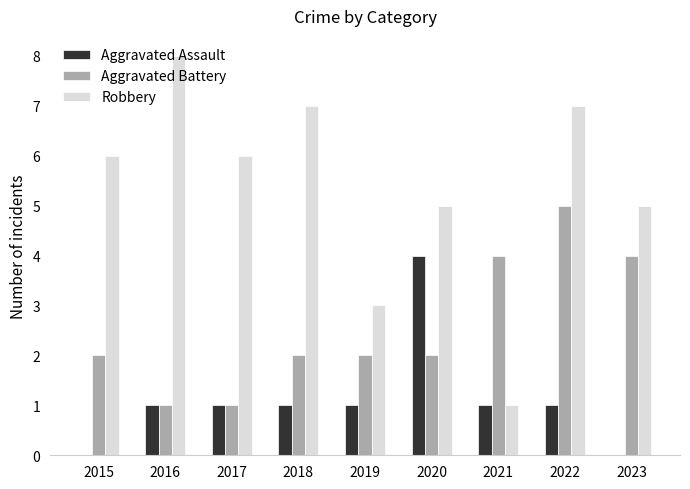

Reading left to right, list all the values displayed in this chart.

Aggravated Assault: 2015=0	2016=1	2017=1	2018=1	2019=1	2020=4	2021=1	2022=1	2023=0
Aggravated Battery: 2015=2	2016=1	2017=1	2018=2	2019=2	2020=2	2021=4	2022=5	2023=4
Robbery: 2015=6	2016=8	2017=6	2018=7	2019=3	2020=5	2021=1	2022=7	2023=5